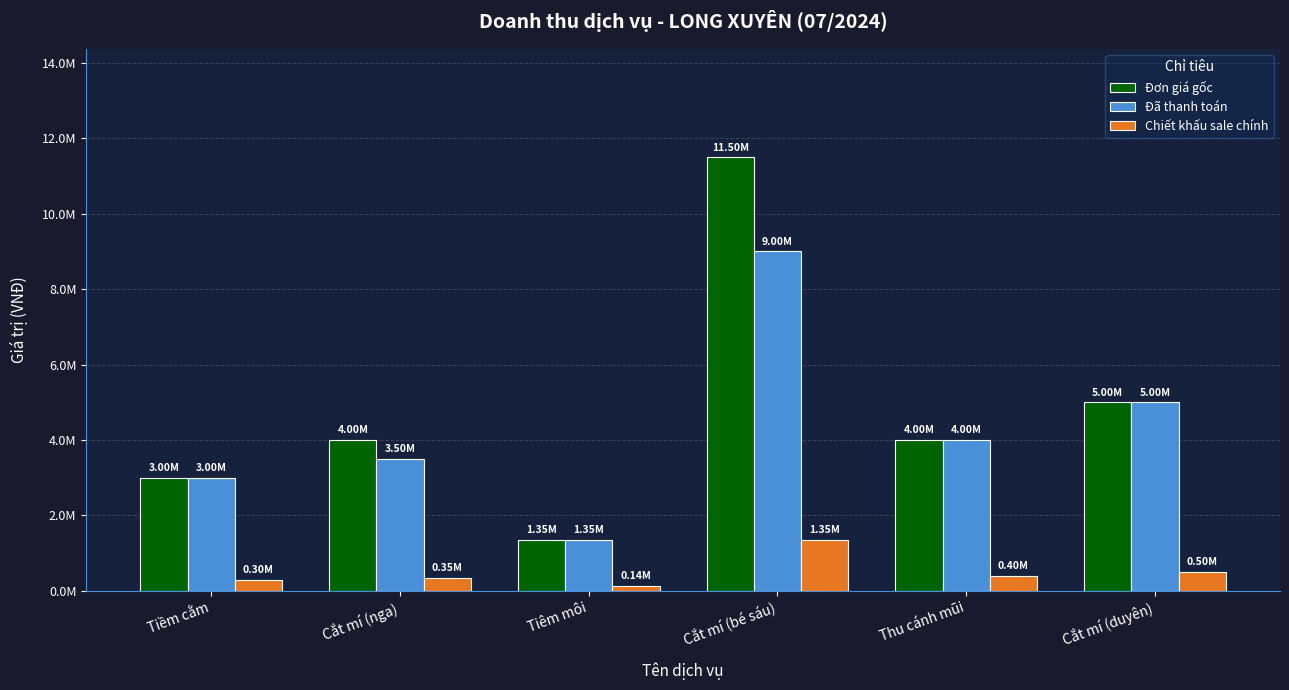

Reading right to left, transcribe all the data shown in this chart.

Đơn giá gốc: 5000000	4000000	11500000	1350000	4000000	3000000
Đã thanh toán: 5000000	4000000	9000000	1350000	3500000	3000000
Chiết khấu sale chính: 500000	400000	1350000	135000	350000	300000